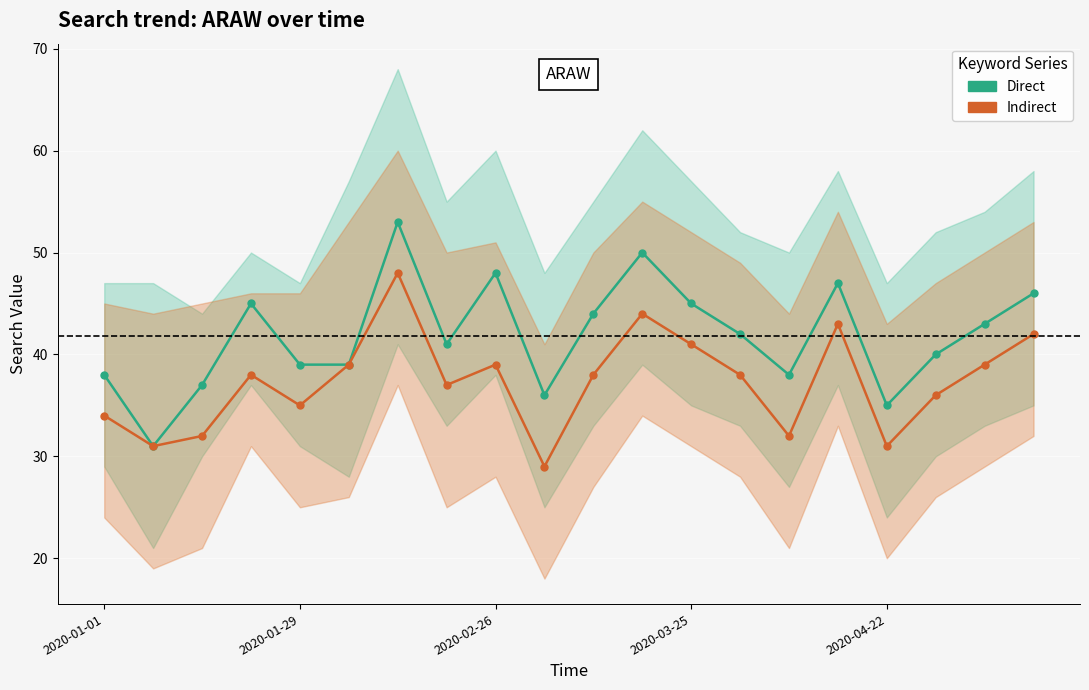

List the series in order of their overall mean, highest first.

Direct, Indirect